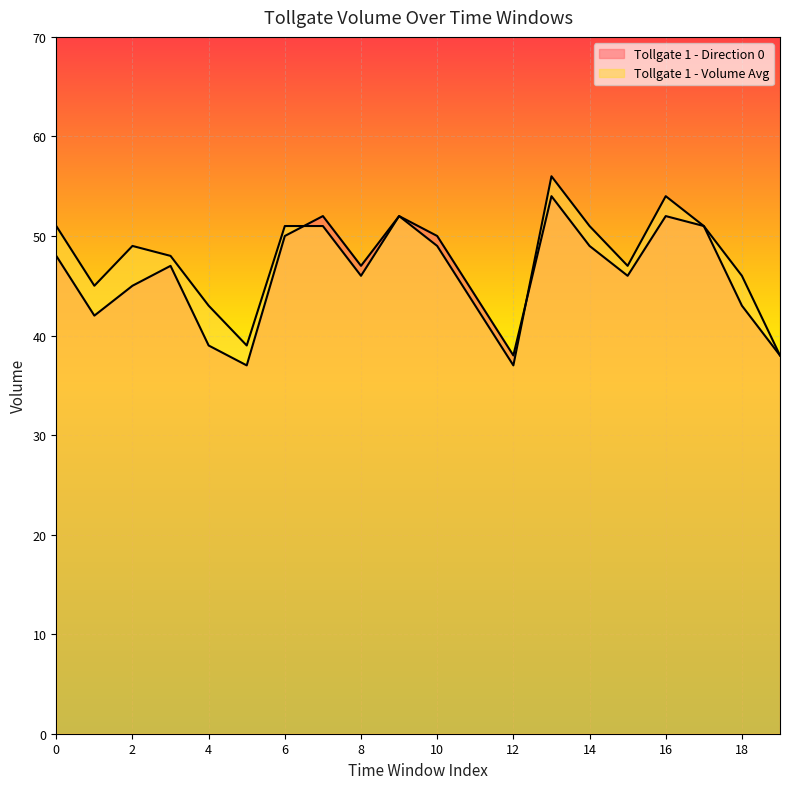

List the series in order of their peak value, lowest first.

Tollgate 1 - Direction 0, Tollgate 1 - Volume Avg